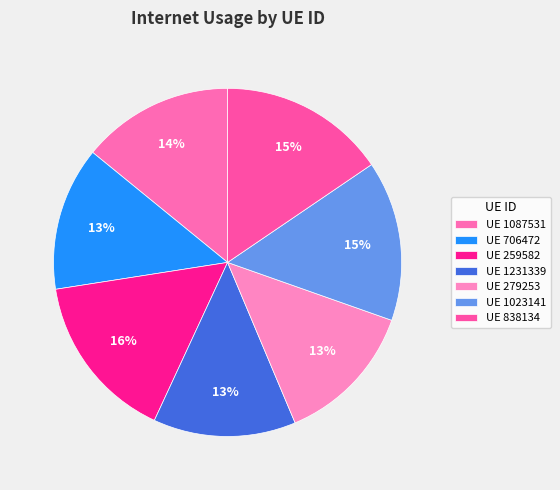

Count the number of slices in the pie.

7